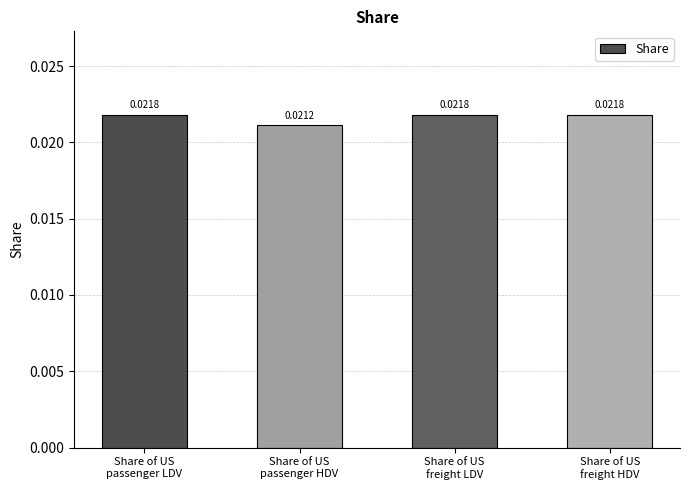

How many bars are there in total?

4